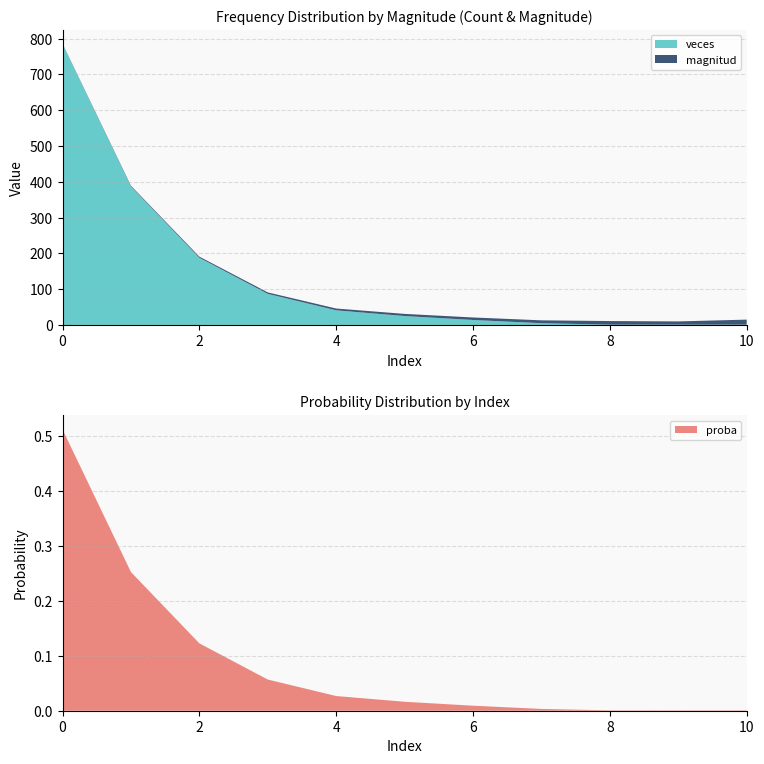

Reading left to right, extract all data points from this chart.

magnitud: 1.0	2.0	3.0	4.0	5.0	6.0	7.0	8.0	10.0	9.0	14.0
veces: 785.0	387.0	188.0	87.0	41.0	25.0	14.0	5.0	1.0	1.0	1.0
proba: 0.5	0.3	0.1	0.1	0.0	0.0	0.0	0.0	0.0	0.0	0.0